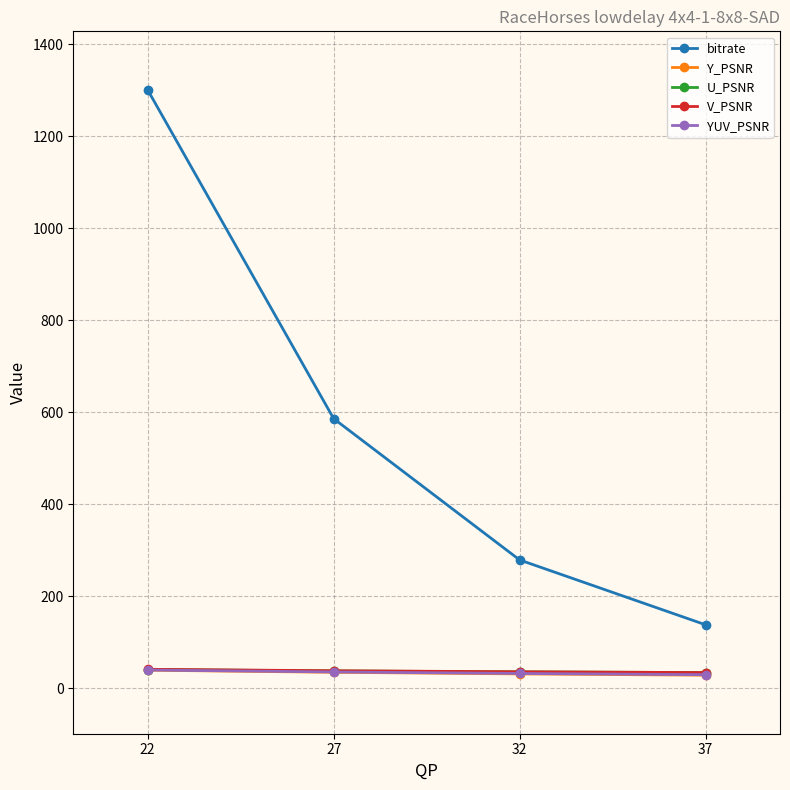

List the labels in order of bitrate value, smallest first.

37, 32, 27, 22